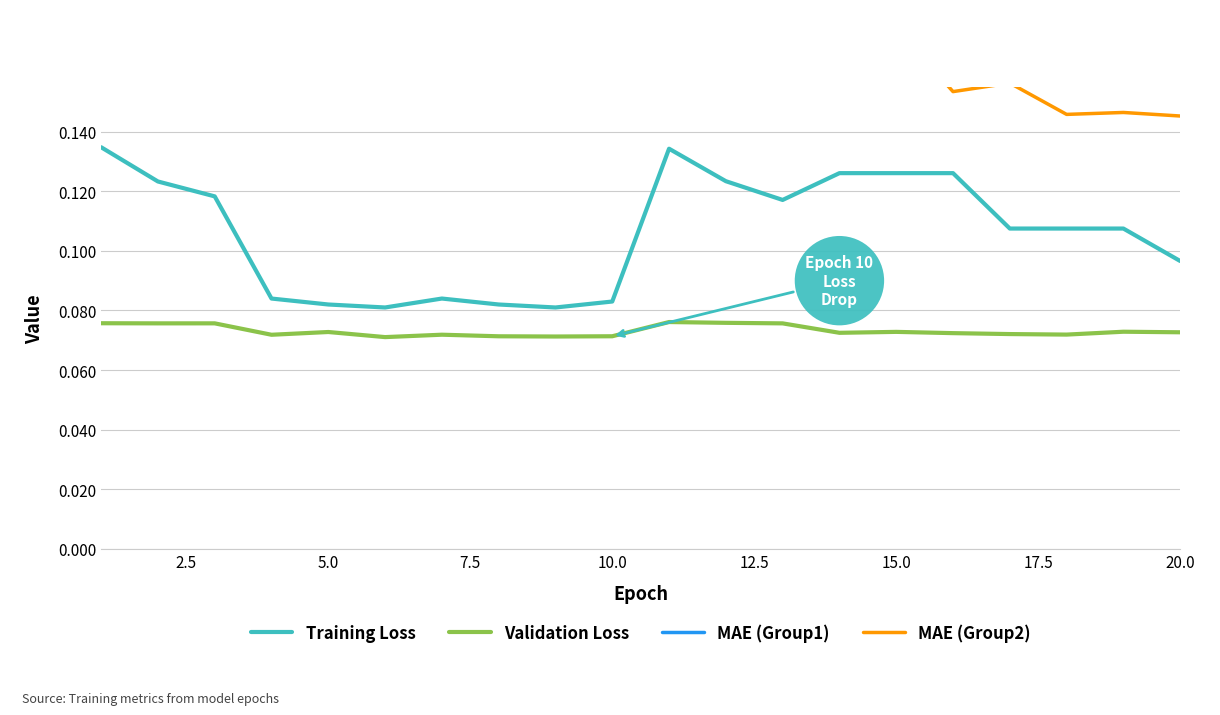

True or false: Validation Loss and Training Loss cross at least once.

False